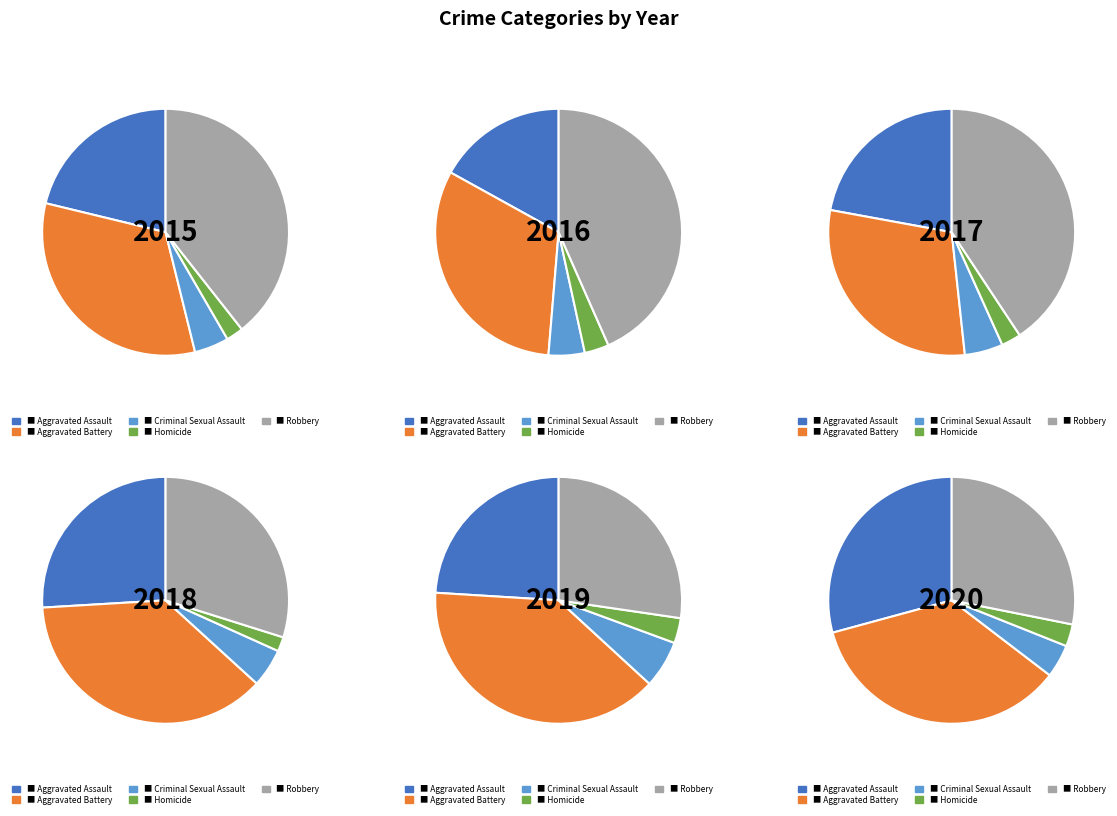

Approximately how many times larger is the value at Aggravated Battery compared to Homicide?

14.5